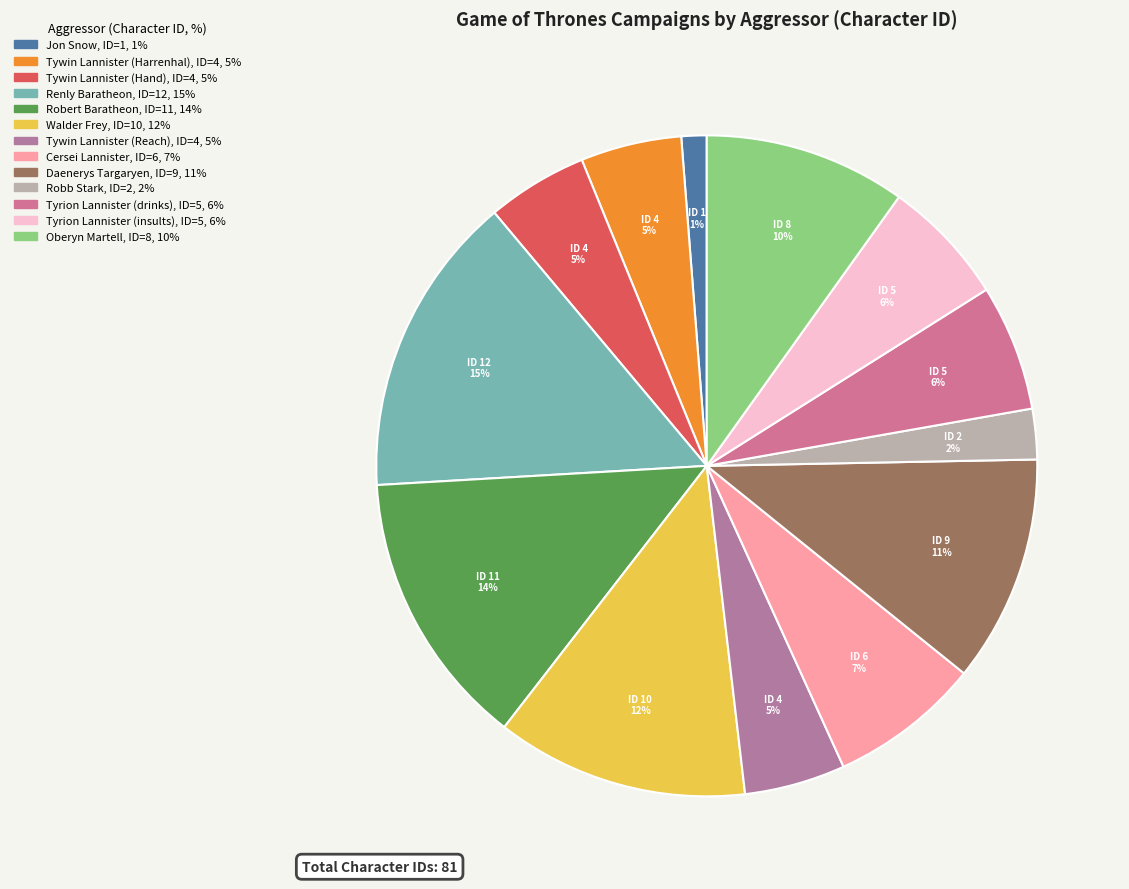

Between Robb Stark and Tywin Lannister (Reach), which is larger?

Tywin Lannister (Reach)